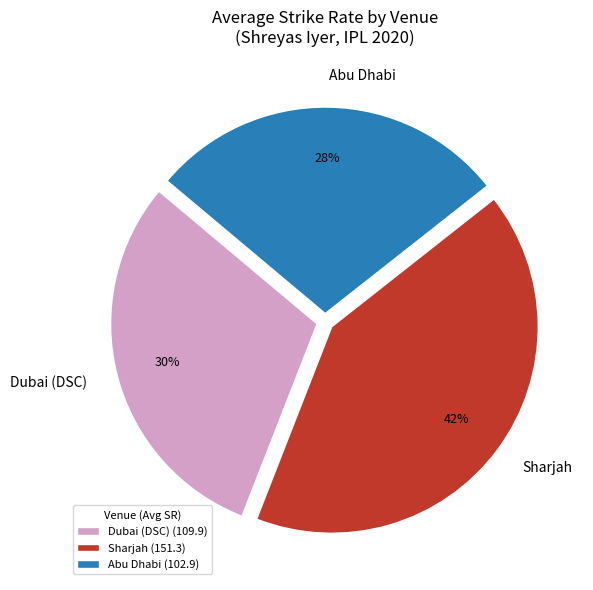

How many segments does this pie chart have?

3